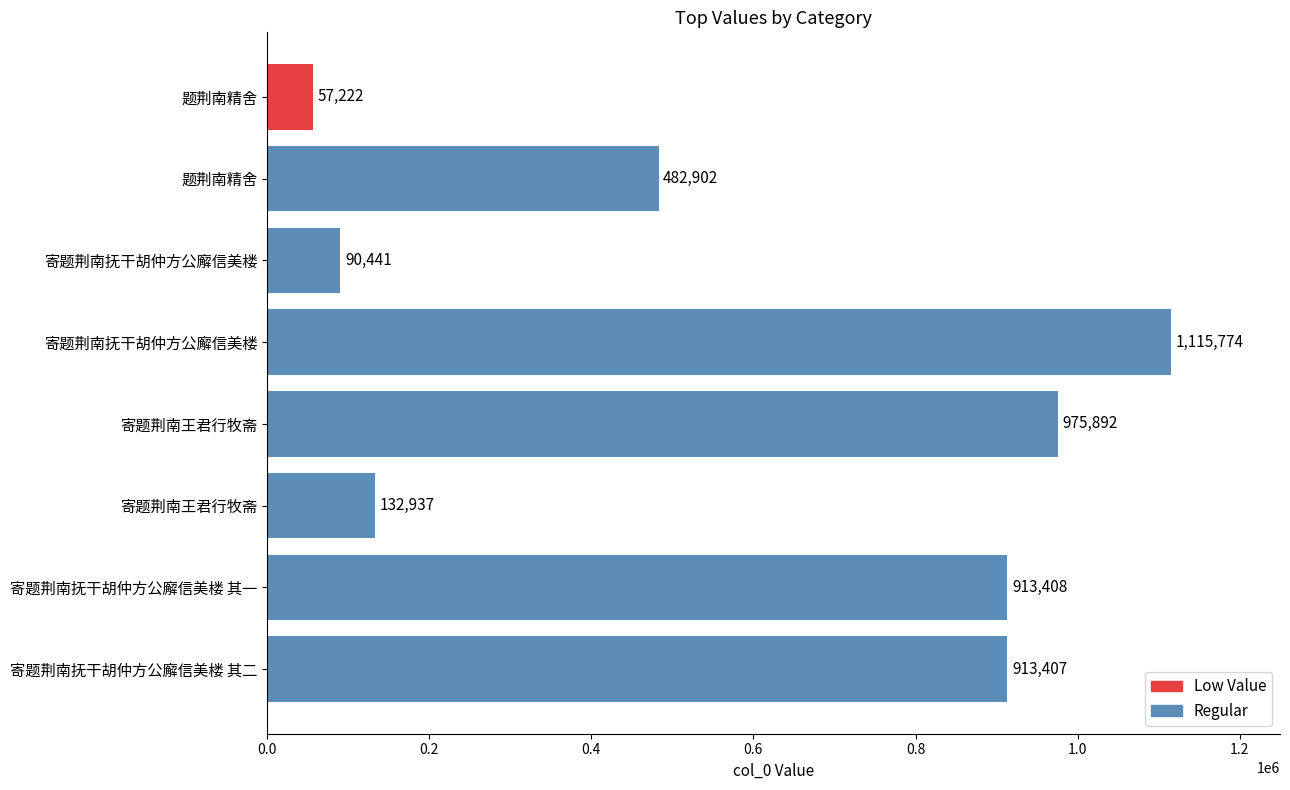

Are the bars horizontal?

Yes